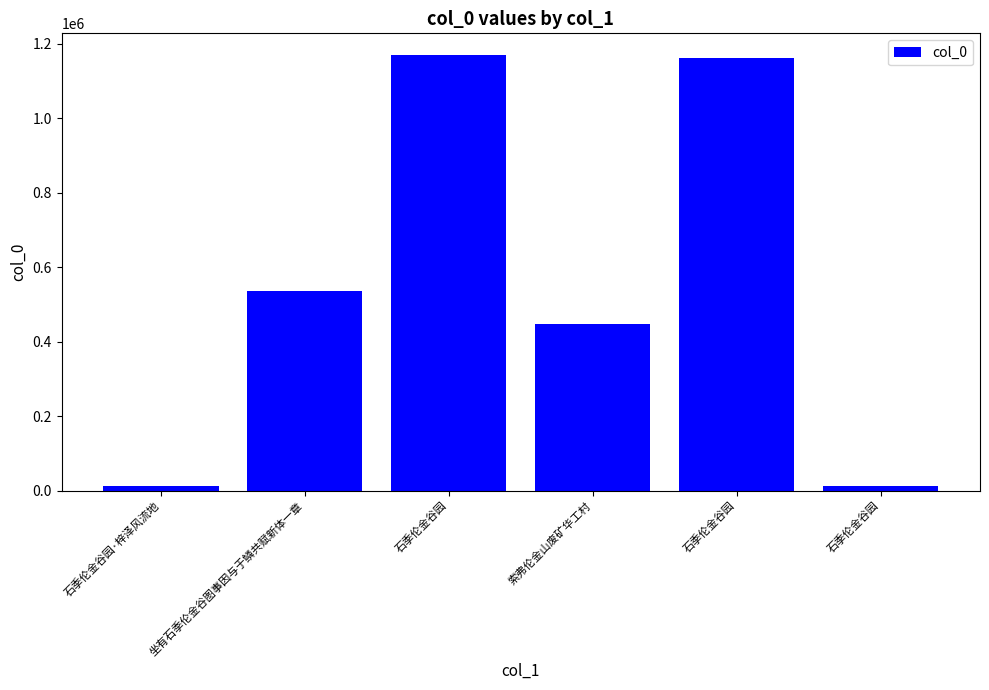

Where does the data first go above 536924?

石季伦金谷园